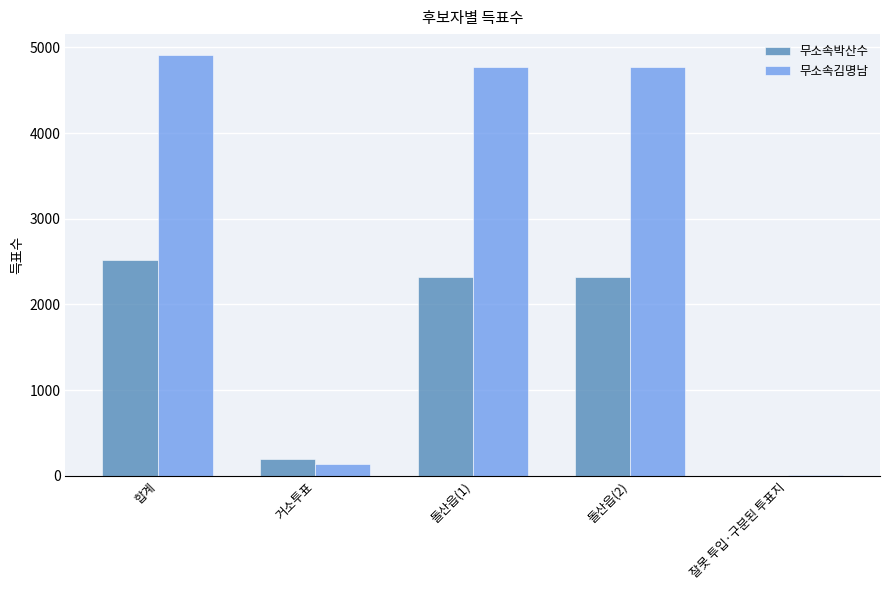

At which label does 무소속김명남 reach its peak?

합계